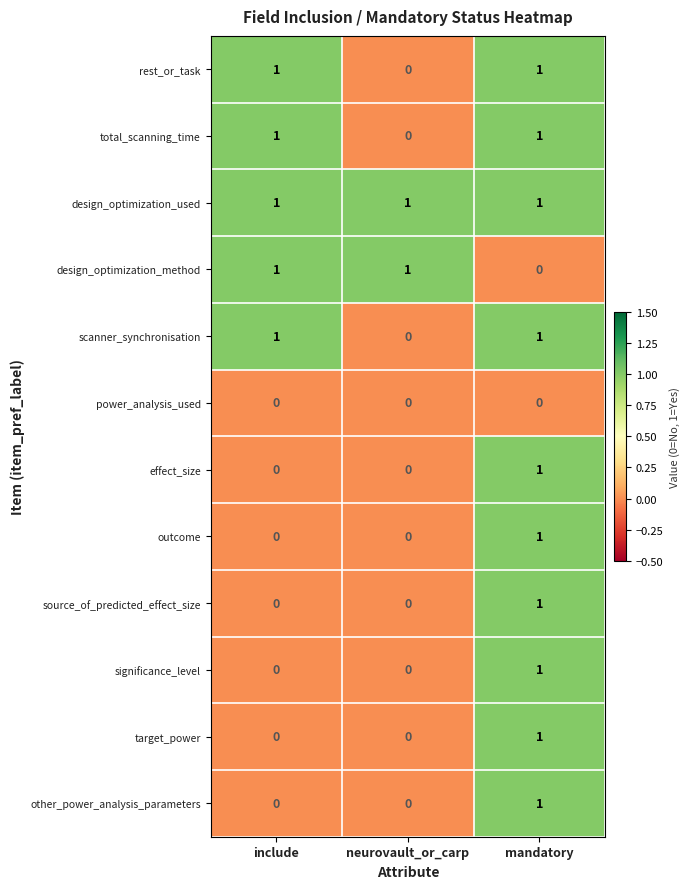

At how many categories does at least one series exceed 0?

3